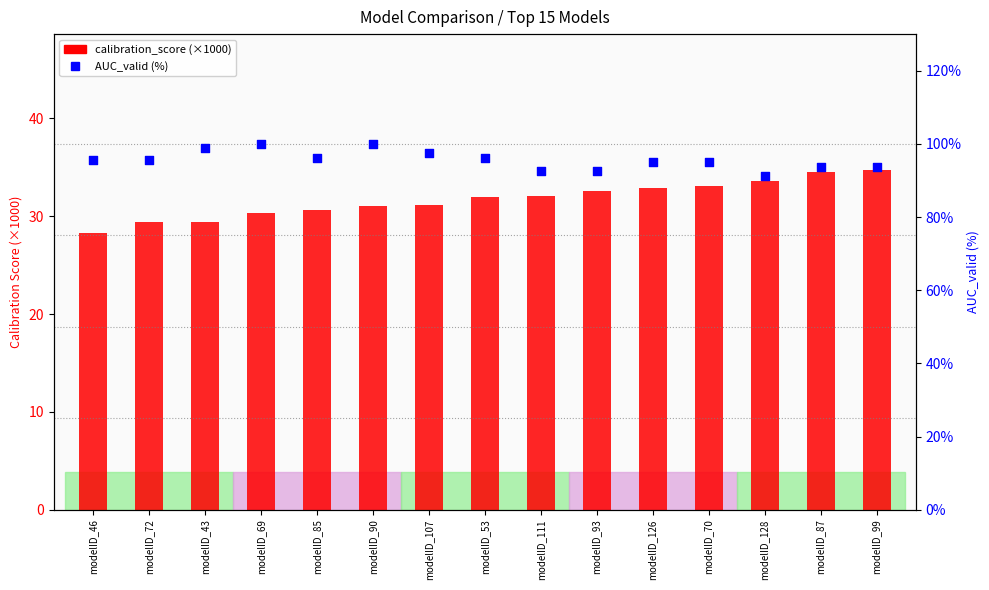

What are all the series names shown in the legend?

calibration_score (×1000), AUC_valid (%)